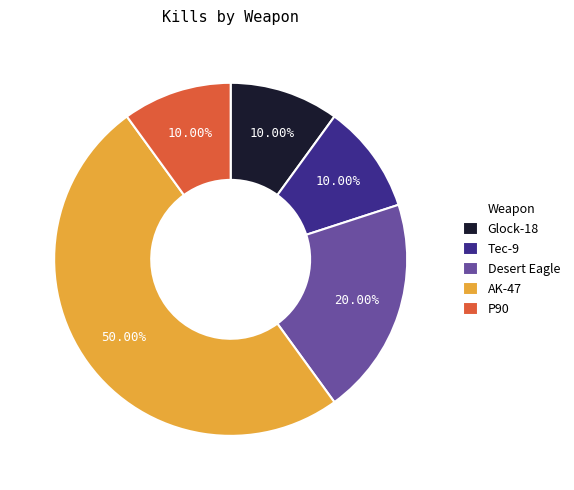

True or false: AK-47 accounts for 50% of the total.

True